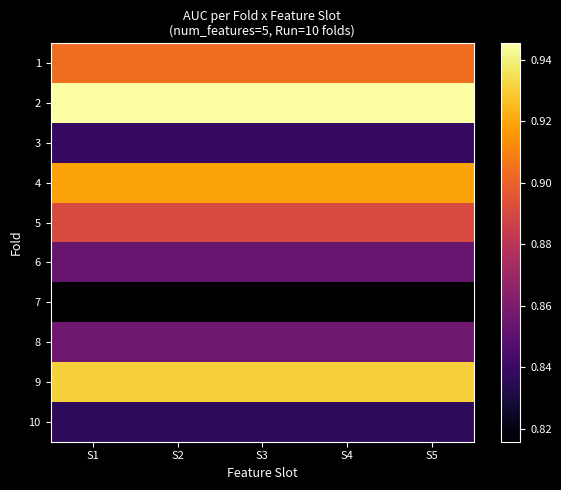

At which label is 4 closest to 0?

S1